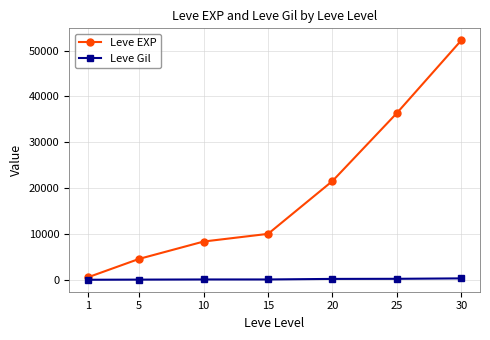

What is the smallest value displayed?

112